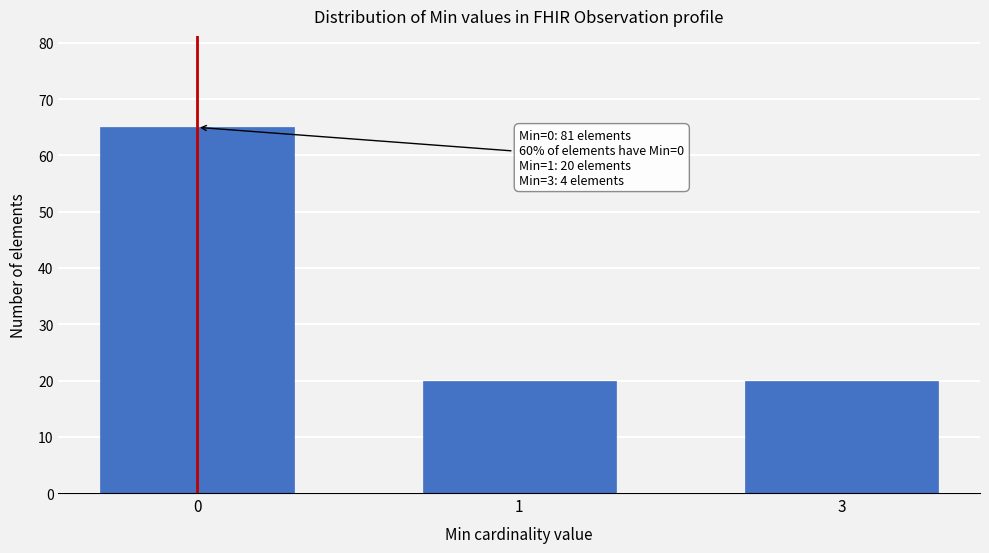

Reading right to left, extract all data points from this chart.

3=20	1=20	0=65